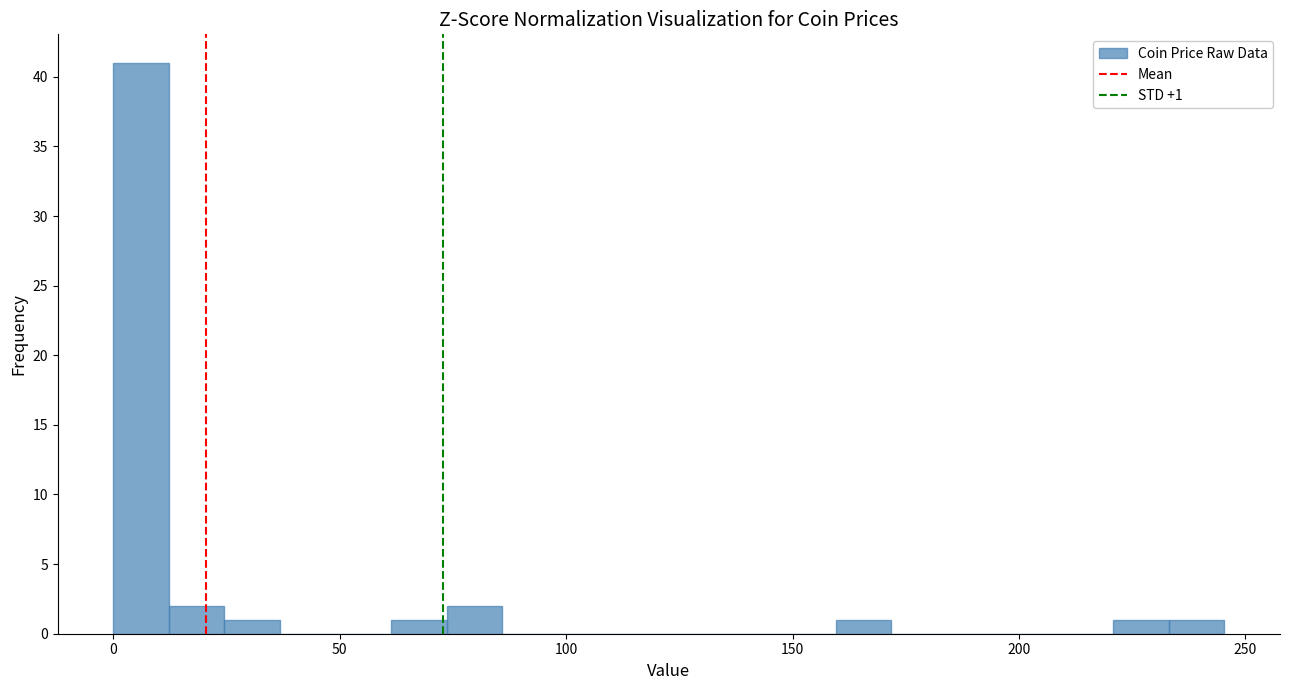

Around what value on the x-axis is the tallest bar? Give the approximate position of its centre, as read against the axis.

5